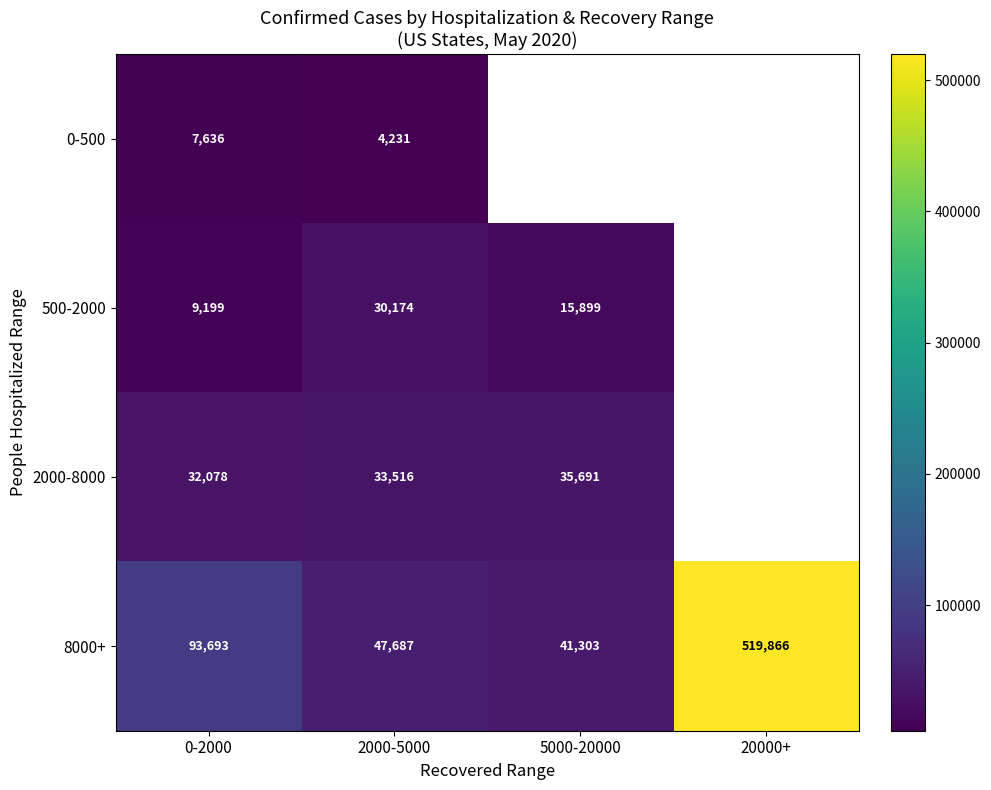

At 2000-5000, list the series in order from largest to smallest.

8000+, 2000-8000, 500-2000, 0-500